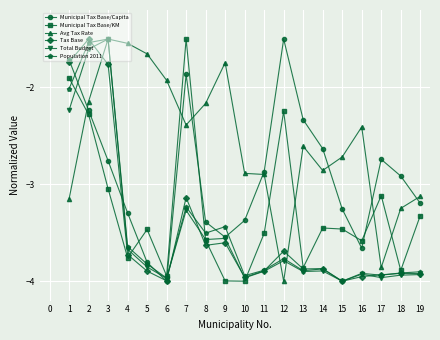

Between 10 and 14, which series saw the biggest shift?

Municipal Tax Base/Capita